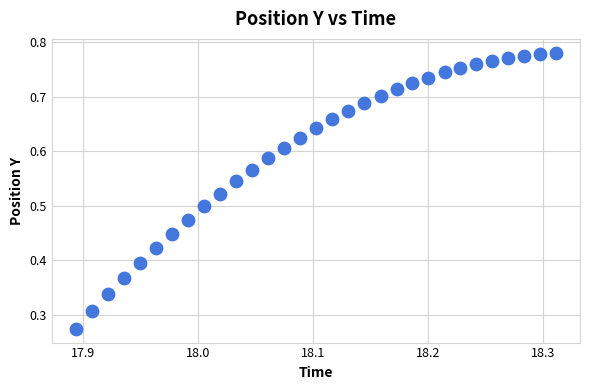

How many data points are displayed?

31